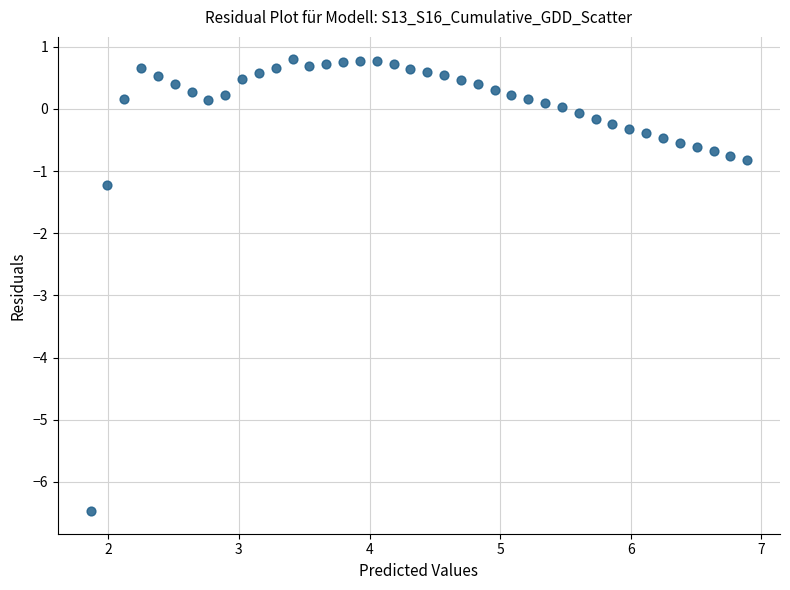

What Y value in the scatter plot is closest to -2?

-1.2